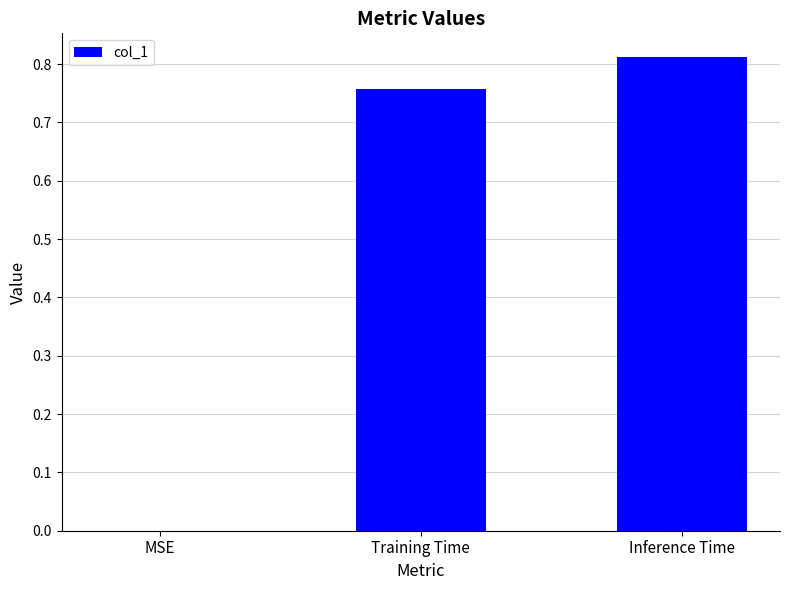

At which category does the chart reach its peak across all series?

Inference Time